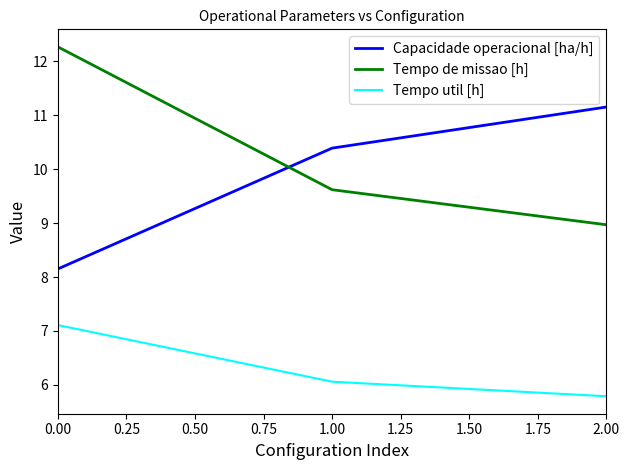

What is the average value of the Capacidade operacional [ha/h] series?

9.9